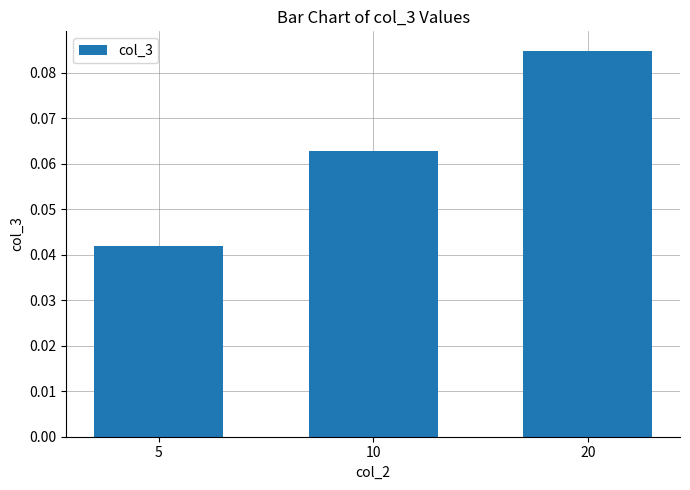

Which has a higher value, 10 or 20?

20